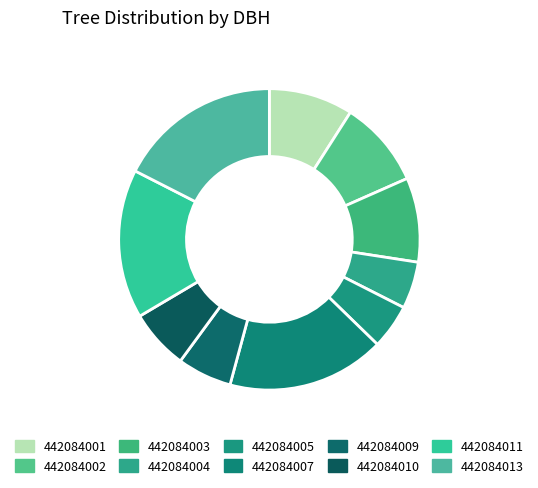

Does 442084005 account for over 50% of the chart?

No